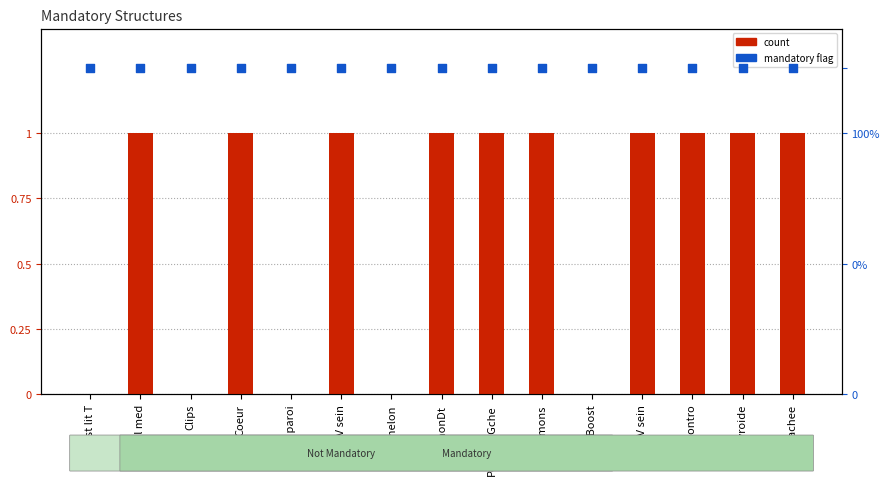

At how many categories does at least one series exceed 0?

15